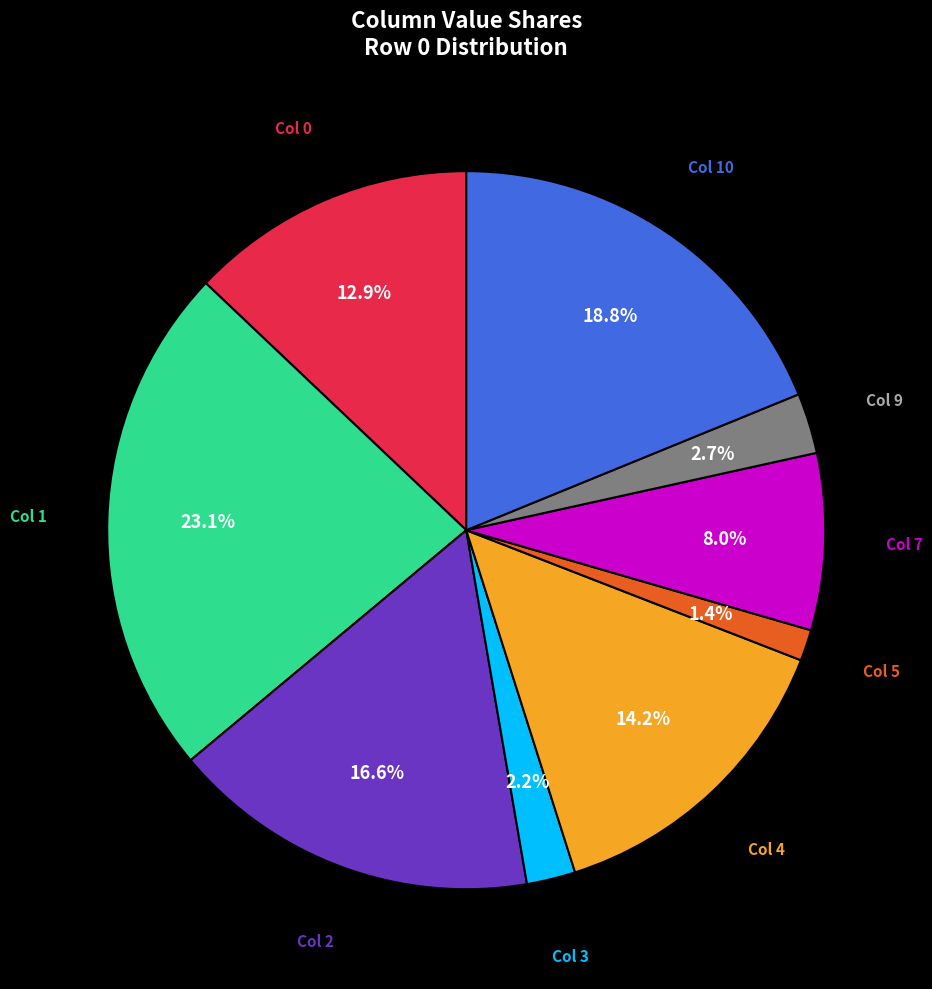

Is there any slice that represents more than half of the pie?

No